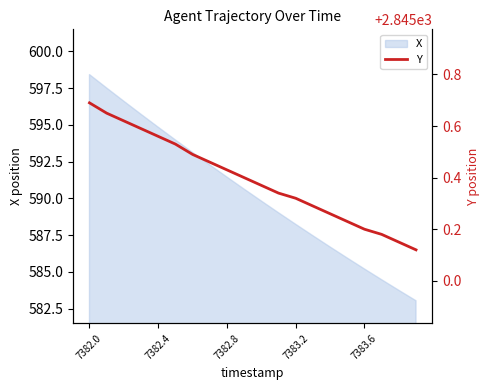

True or false: X has a value of 588.2 at 7383.2.

True